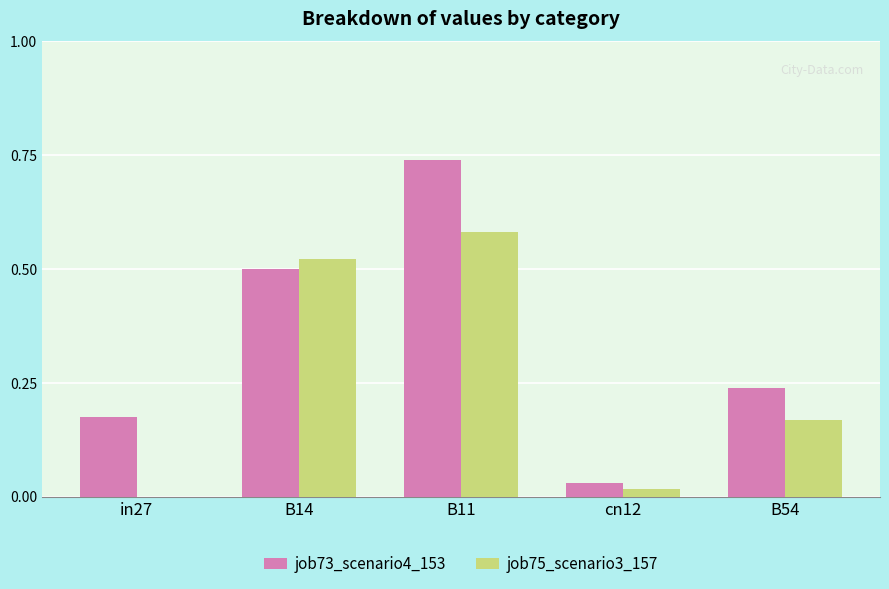

Is the value of job75_scenario3_157 at B14 greater than the value of job73_scenario4_153 at B54?

Yes